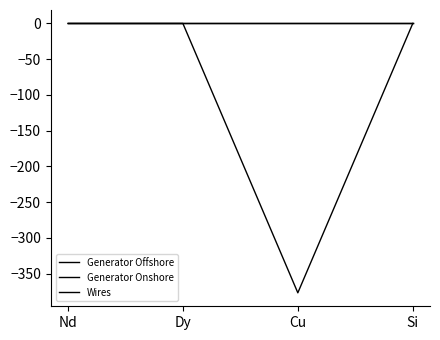

Which series has the largest range (max minus min)?

Wires